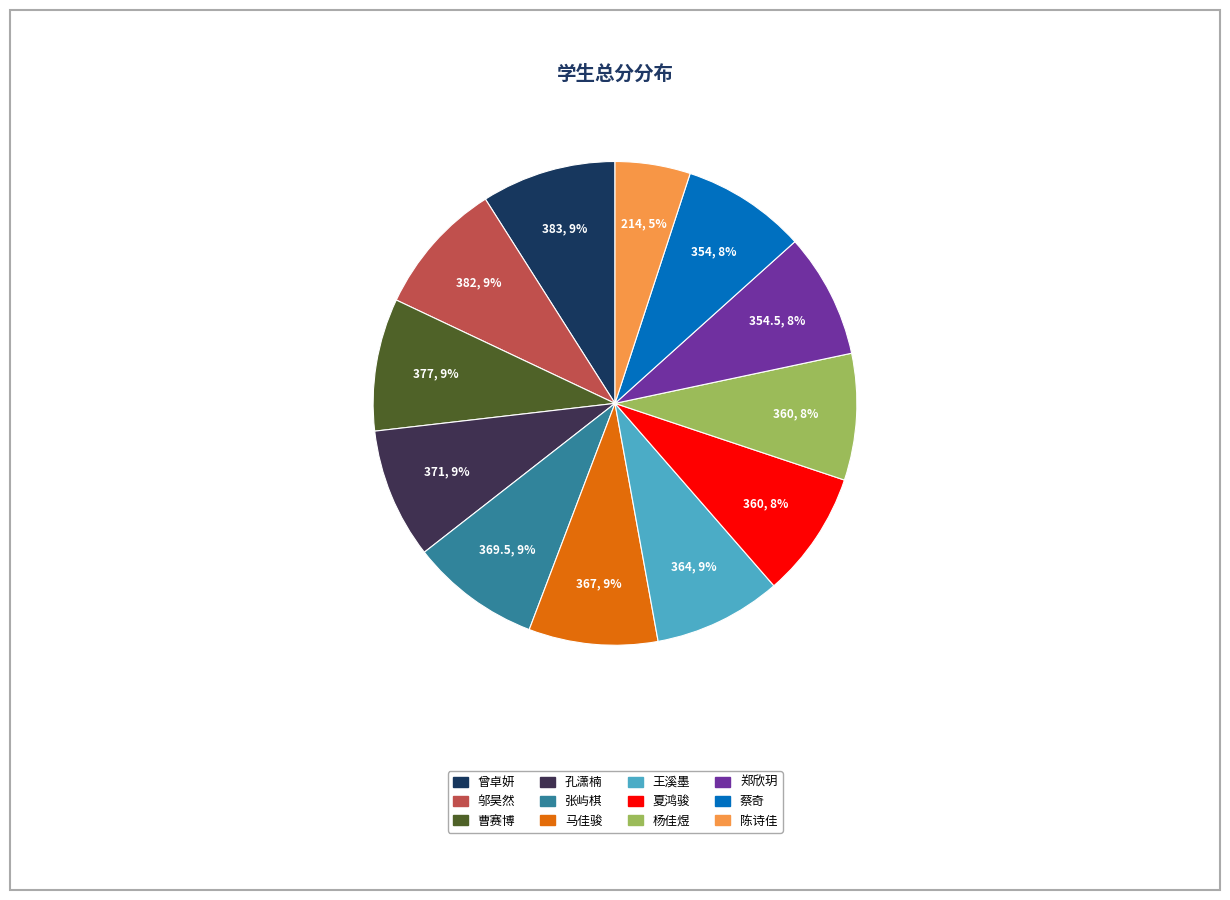

Do 夏鸿骏 and 张屿棋 together represent more than half of the pie?

No